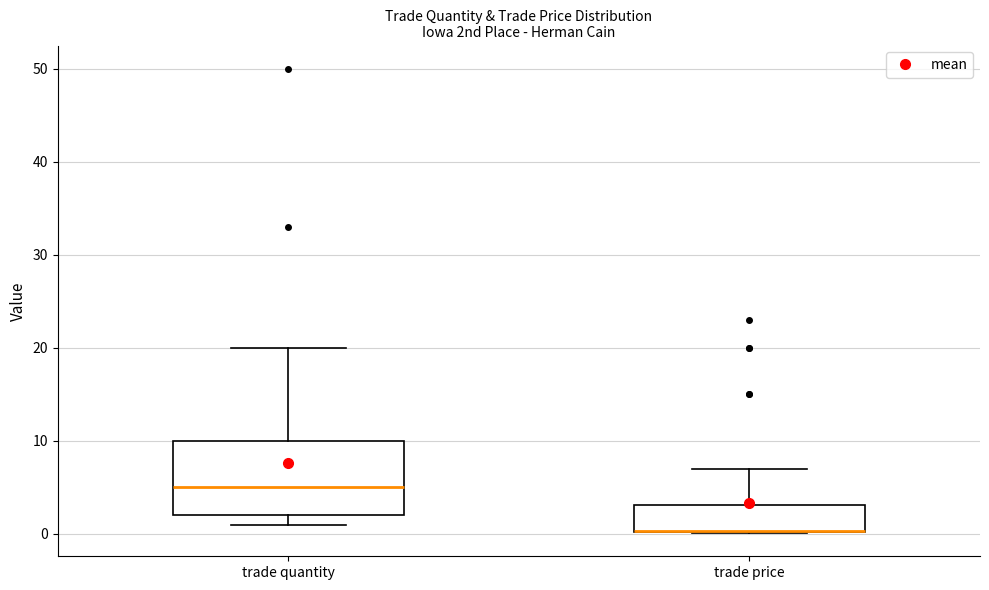

Where is the upper edge of the box for trade quantity on the y-axis? The values are not printed on the chart, so give them approximately, as read against the axis.

10